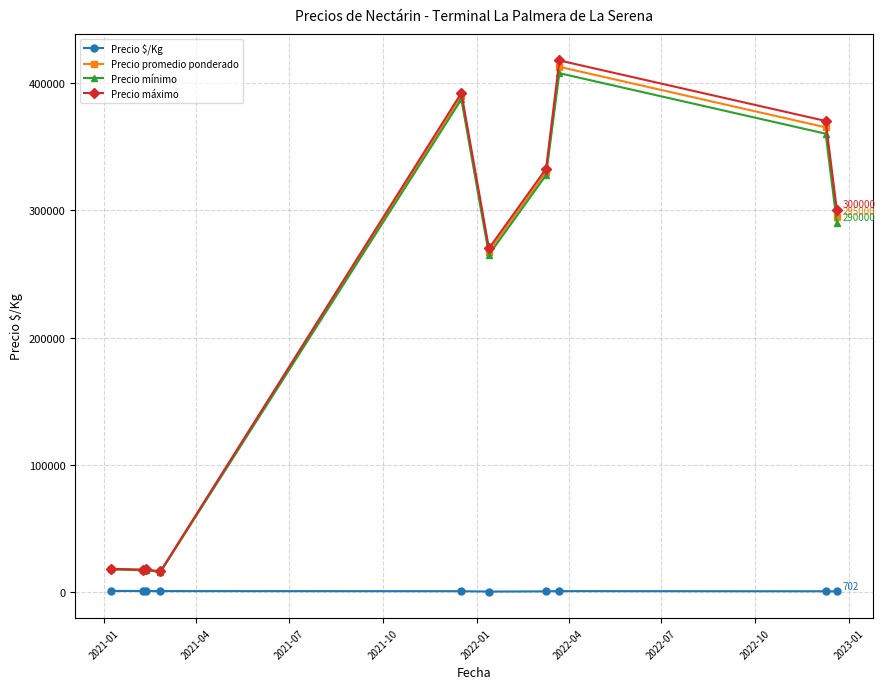

True or false: Precio máximo has more than 1 points higher than both neighbors.

True